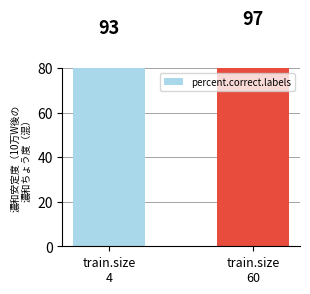

The value at train.size
60 is 96.9. True or false?

True